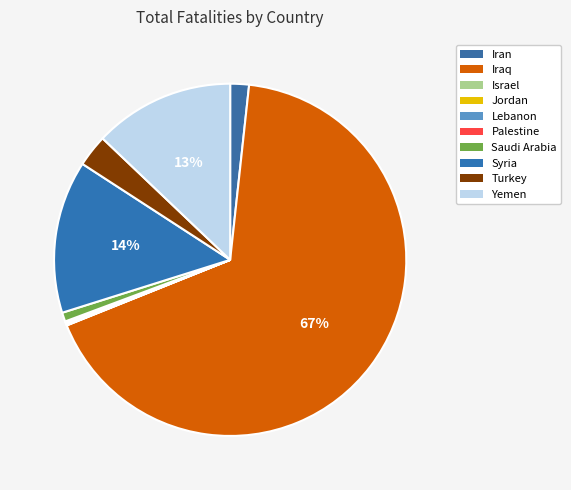

Combined, do Iraq and Saudi Arabia account for over 50%?

Yes